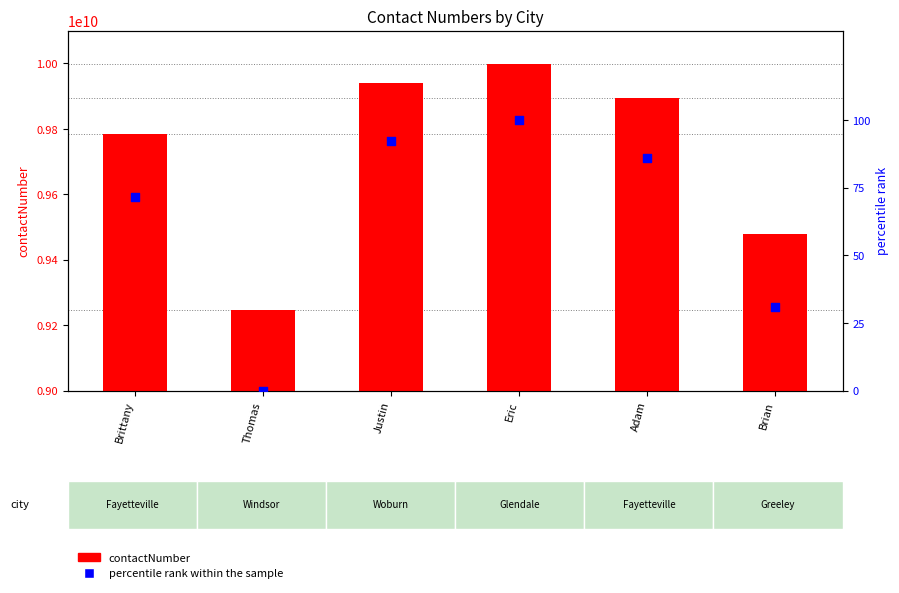

Which series reaches the minimum Y coordinate?

percentile rank within the sample